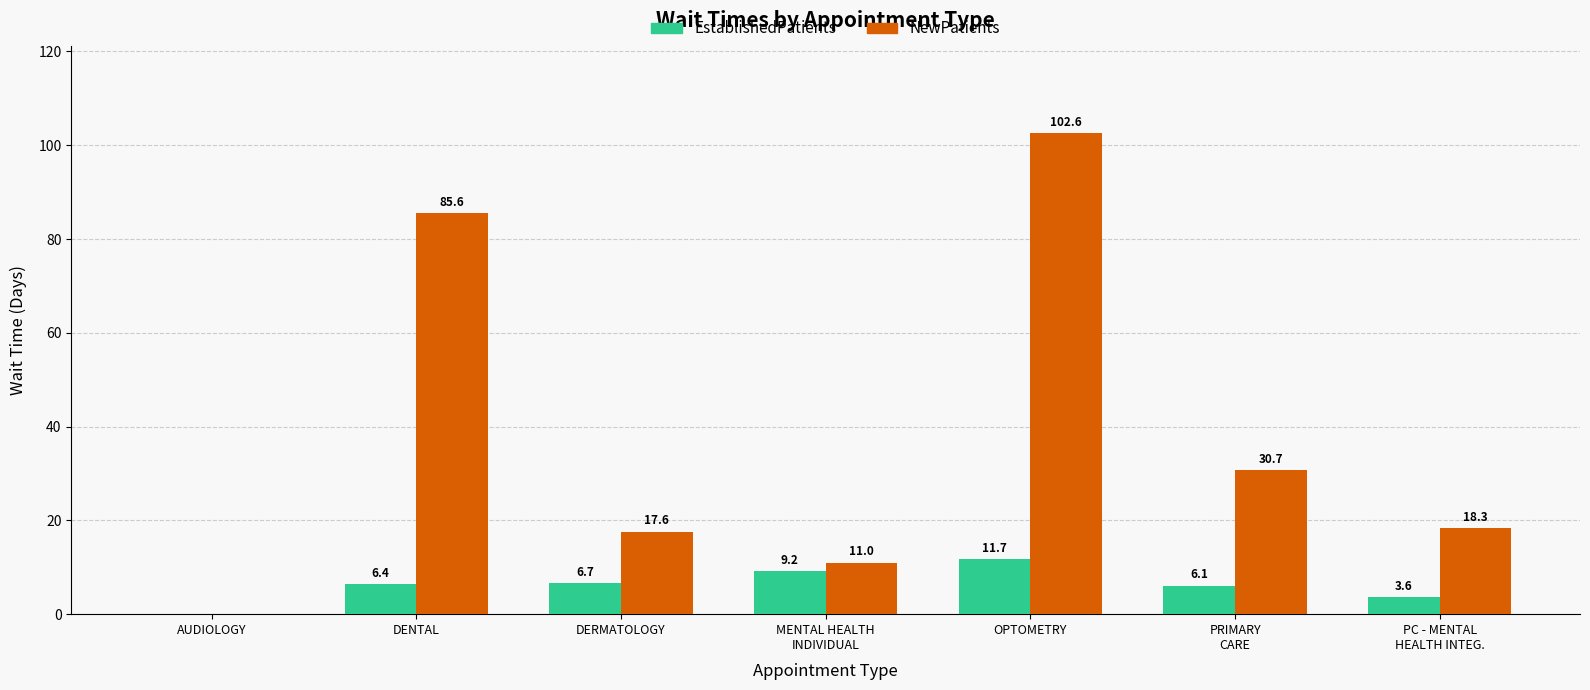

What are all the series names shown in the legend?

EstablishedPatients, NewPatients